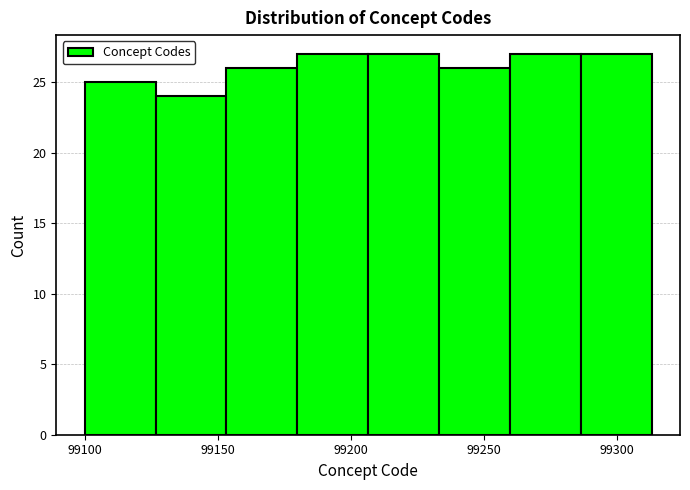

Reading left to right, list every bar in this chart as the range it spans on the x-axis followed by its height. Neither the bar edges nor the heights are printed on the chart, so give them approximately, as read against the axes.

99100 to 99125: 25
99125 to 99155: 24
99155 to 99180: 26
99180 to 99205: 27
99205 to 99235: 27
99235 to 99260: 26
99260 to 99285: 27
99285 to 99315: 27